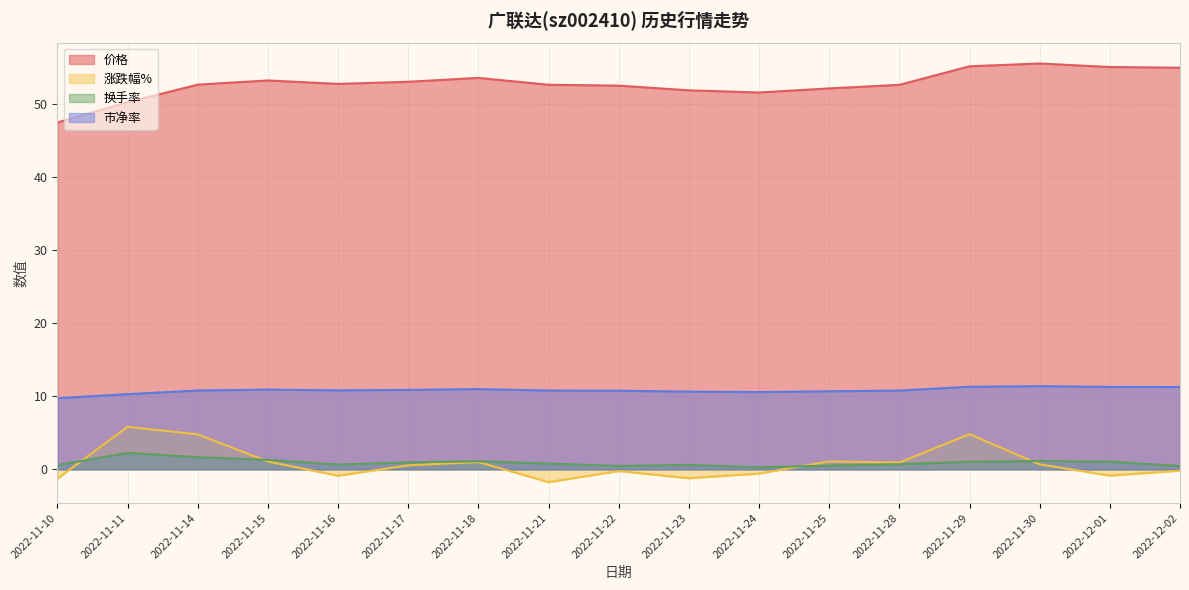

How many values in the 涨跌幅% series are below 0?

8